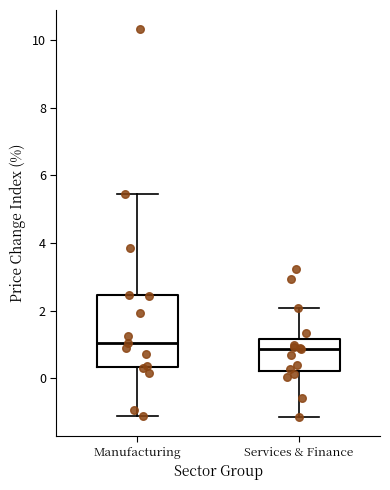

Where is the upper edge of the box for Services & Finance on the y-axis? The values are not printed on the chart, so give them approximately, as read against the axis.

1.2